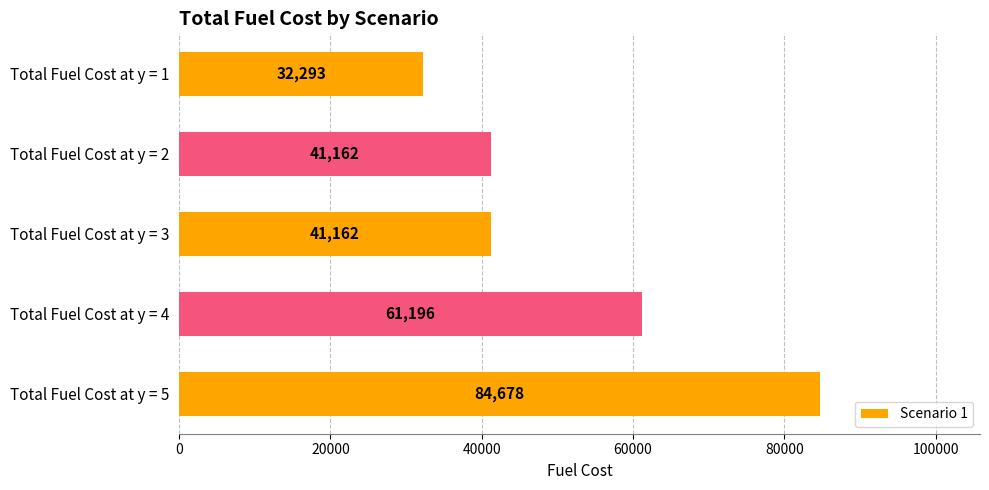

What is the ratio of the value at Total Fuel Cost at y = 1 to the value at Total Fuel Cost at y = 4?

0.5